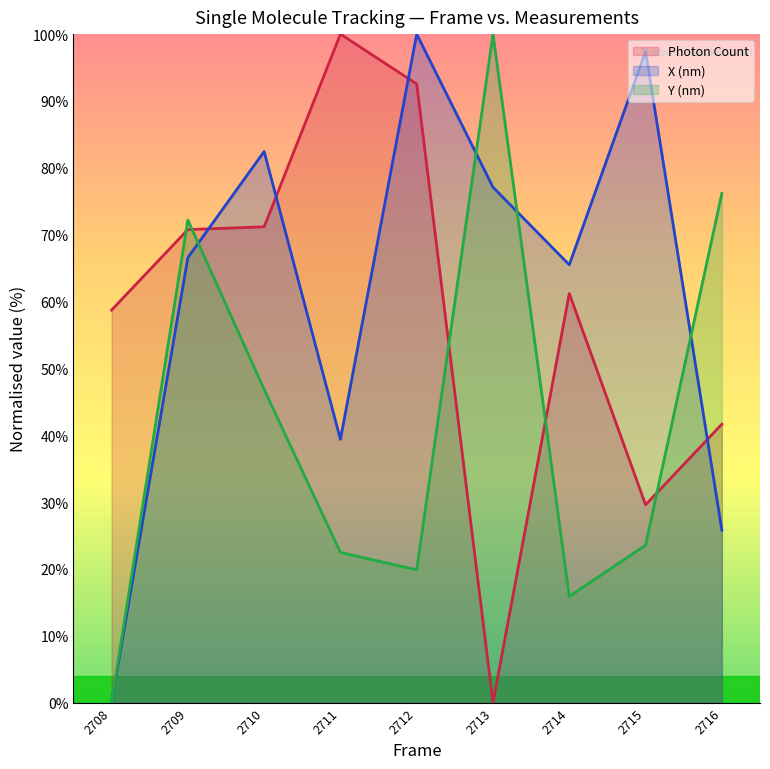

What is the value of the X (nm) point at the 9th from the left?

25.8